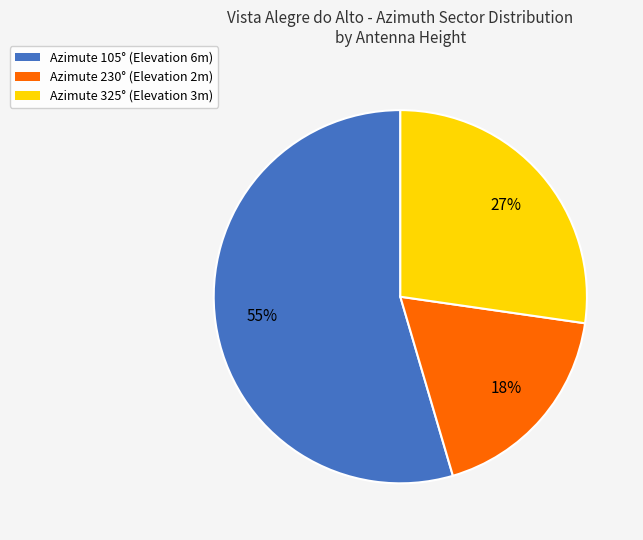

Is there any slice that represents more than half of the pie?

Yes